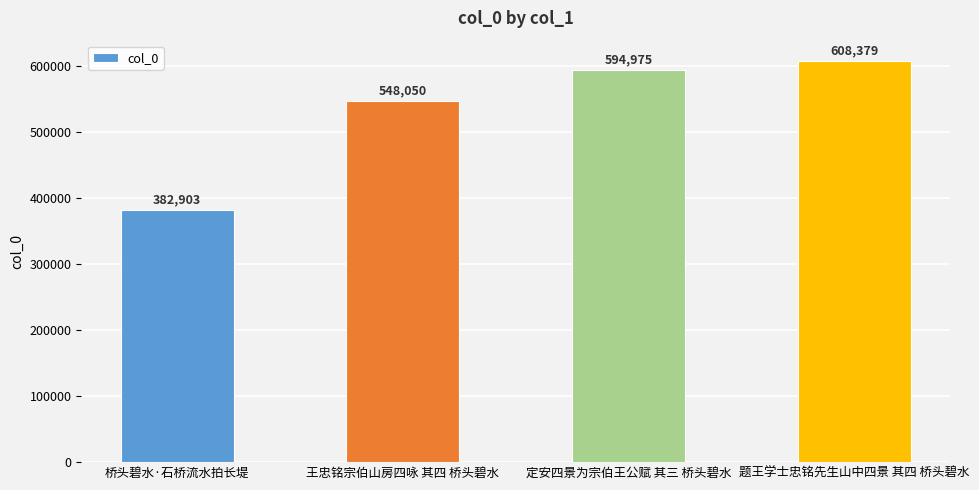

Which label corresponds to the largest value in the chart?

题王学士忠铭先生山中四景 其四 桥头碧水